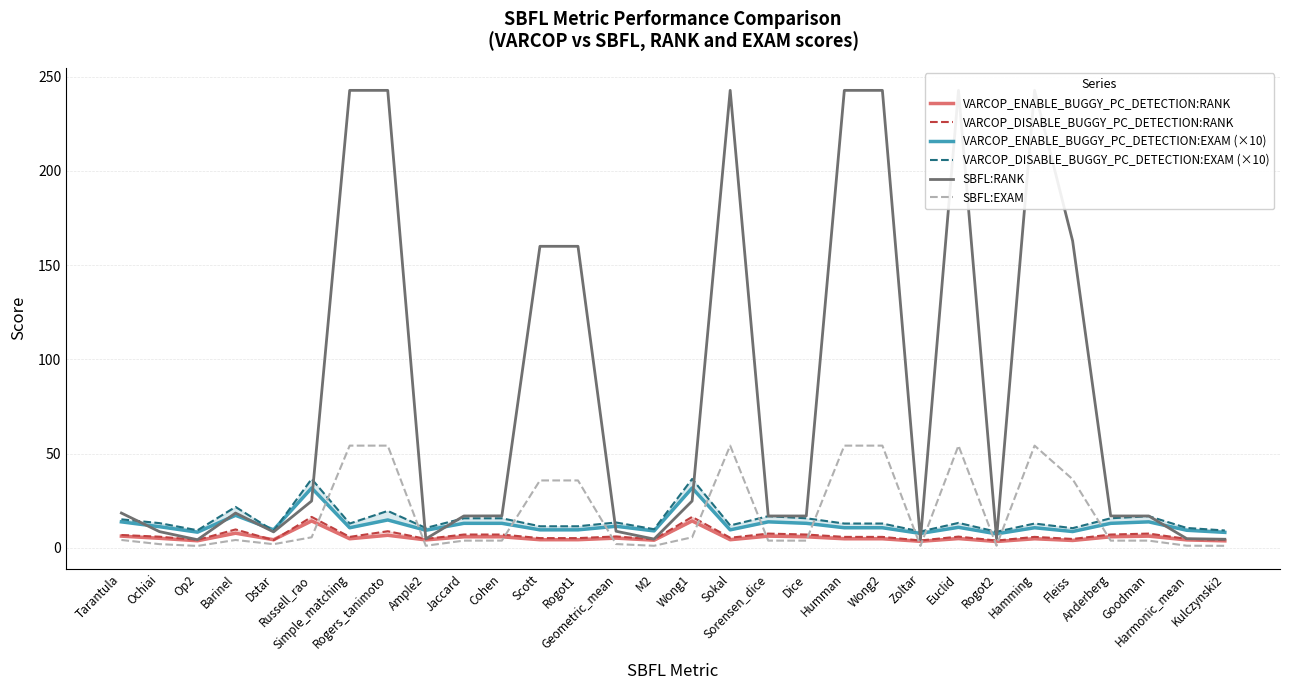

List the labels in order of VARCOP_DISABLE_BUGGY_PC_DETECTION:RANK value, largest first.

Russell_rao, Wong1, Barinel, Rogers_tanimoto, Sorensen_dice, Goodman, Jaccard, Cohen, Dice, Anderberg, Tarantula, Geometric_mean, Euclid, Ochiai, Simple_matching, Humman, Wong2, Hamming, Sokal, Scott, Rogot1, Ample2, Harmonic_mean, Fleiss, M2, Op2, Kulczynski2, Dstar, Zoltar, Rogot2